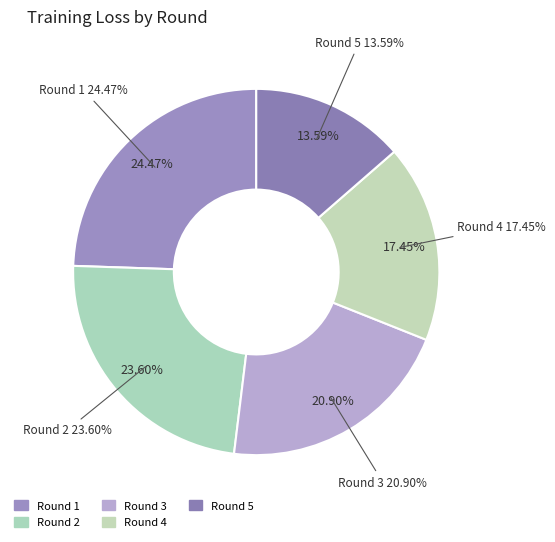

Does 4 represent more than half of the total?

No